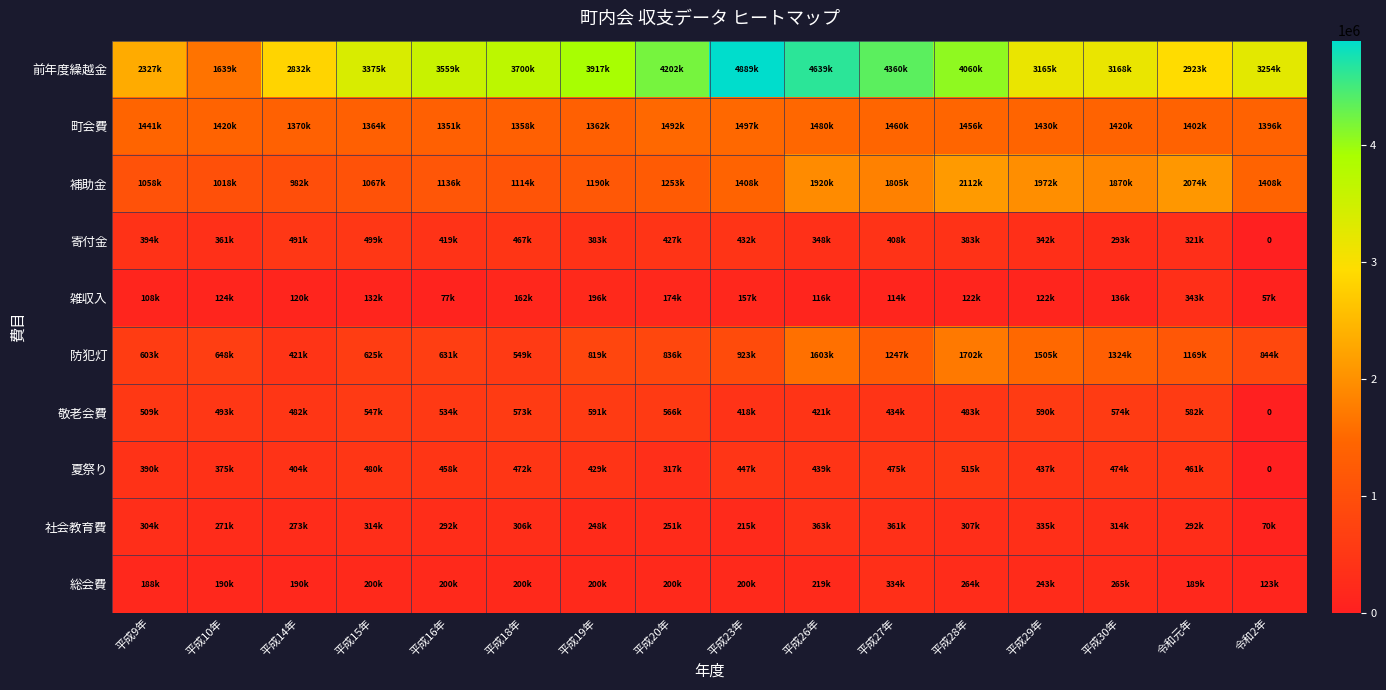

List the series in order of their peak value, highest first.

前年度繰越金, 補助金, 防犯灯, 町会費, 敬老会費, 夏祭り, 寄付金, 社会教育費, 雑収入, 総会費